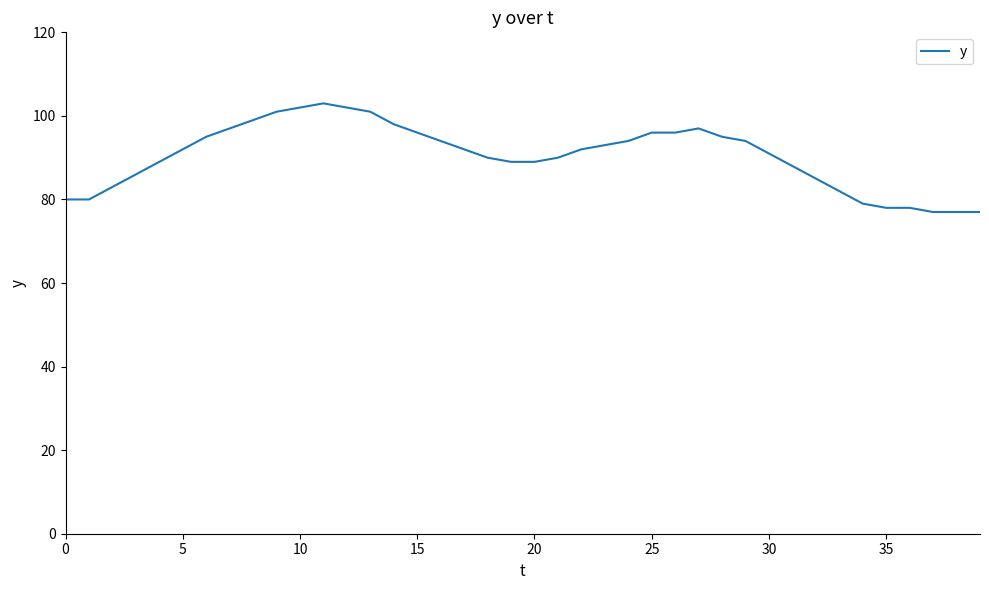

What is the difference between the maximum and minimum values?

26